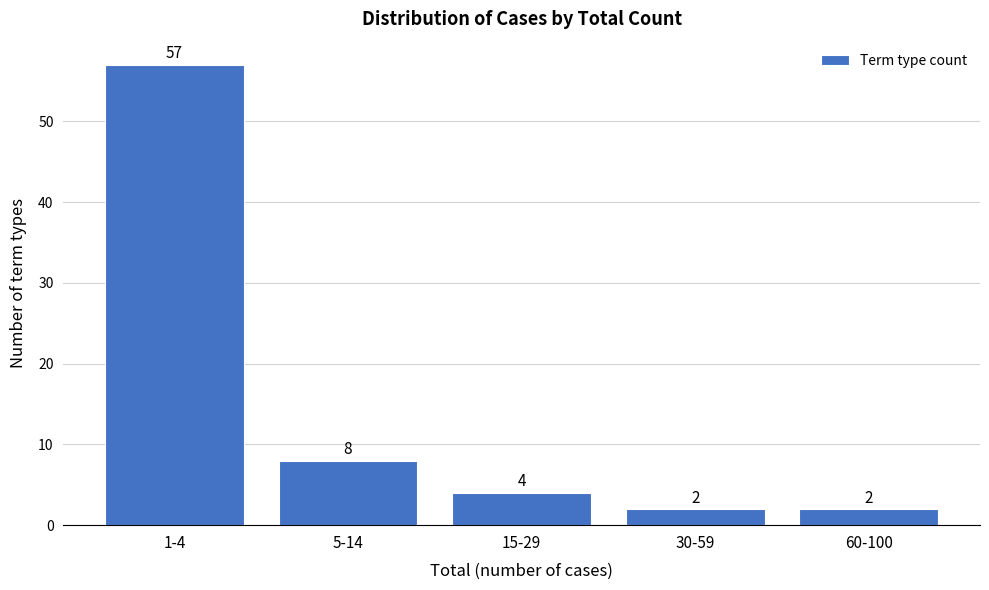

Reading left to right, extract all data points from this chart.

57	8	4	2	2